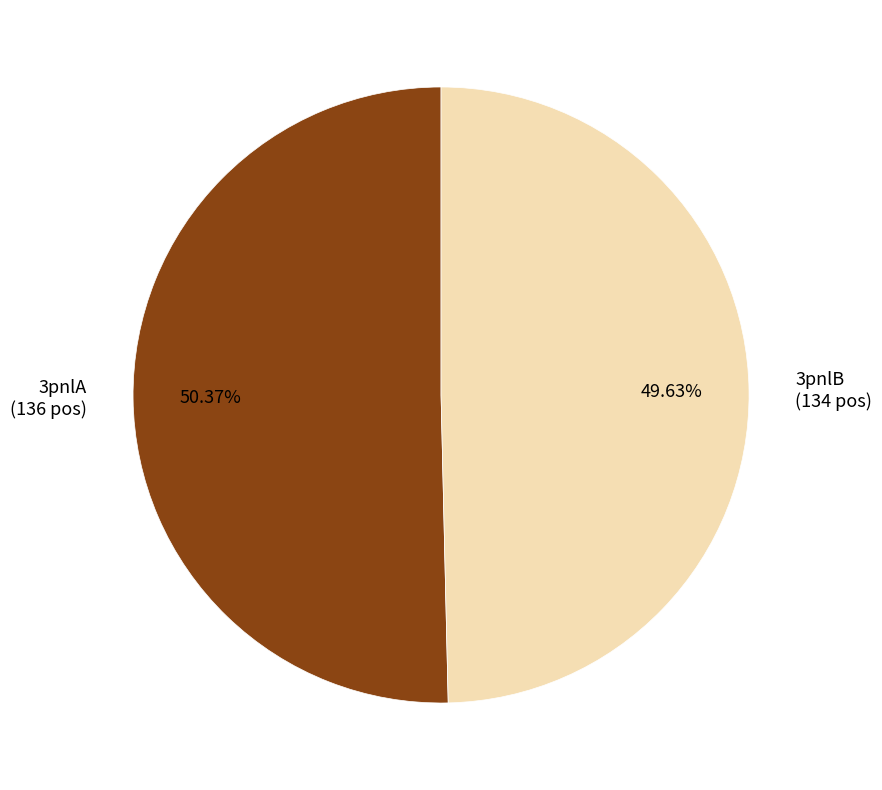

Count the number of slices in the pie.

2